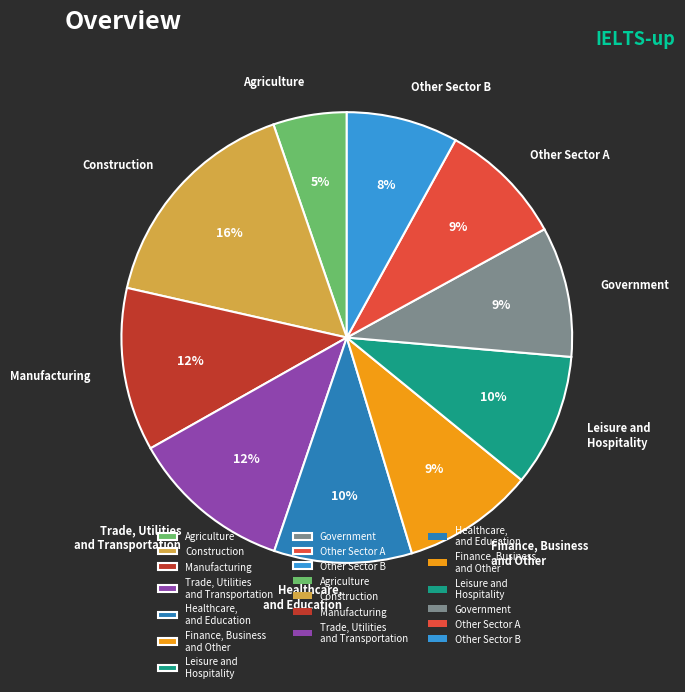

Does Leisure and Hospitality account for over 50% of the chart?

No